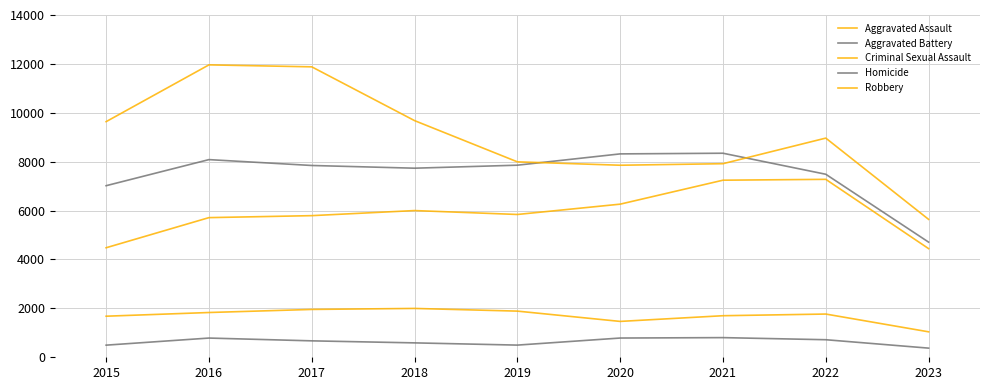

Is this an area chart (filled region under the line)?

No